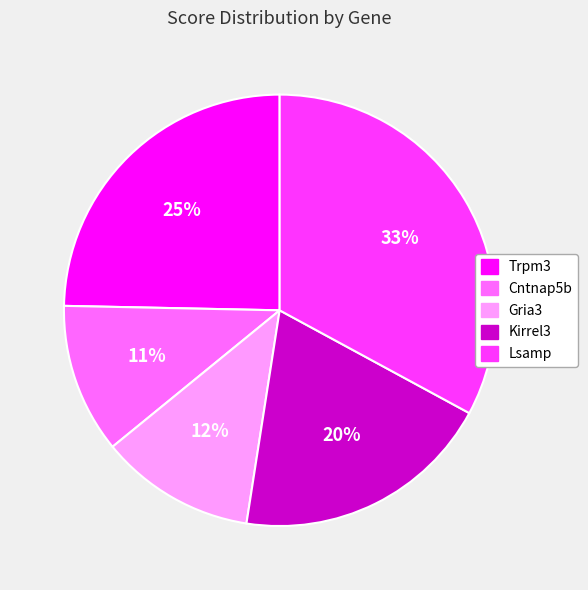

Is the sum of Kirrel3 and Gria3 greater than half?

No